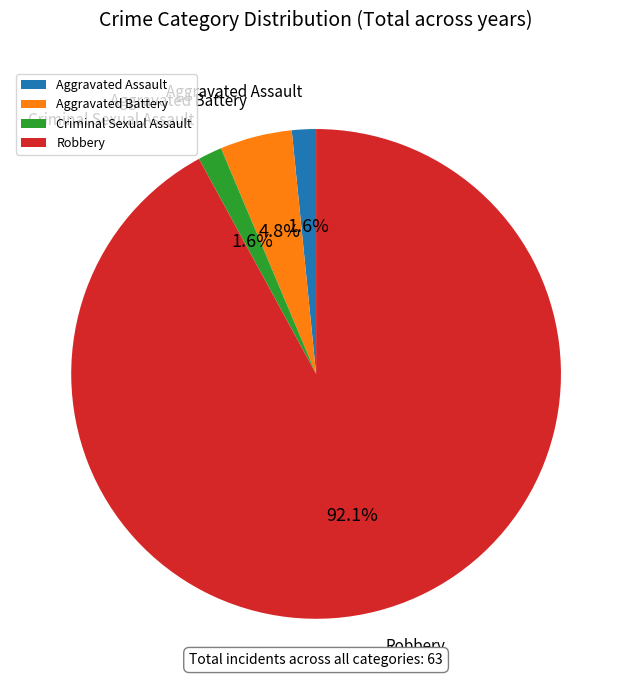

Is Aggravated Battery the majority of the pie?

No